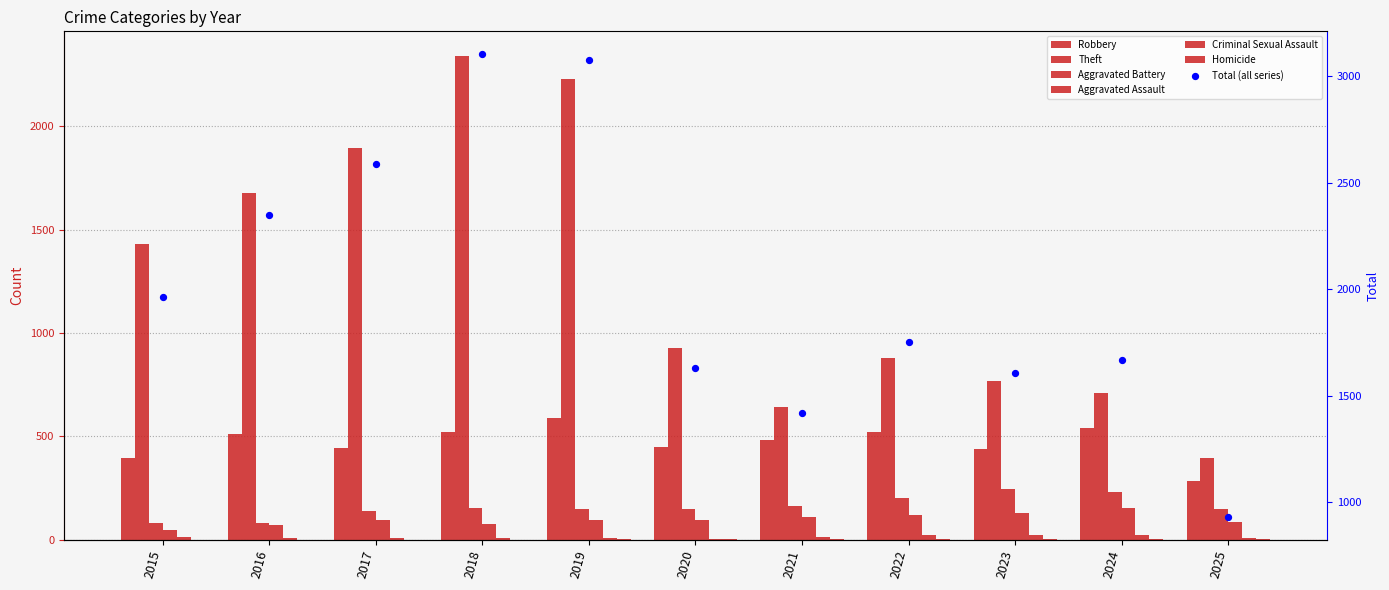

Which series contains the lowest Y value?

Homicide